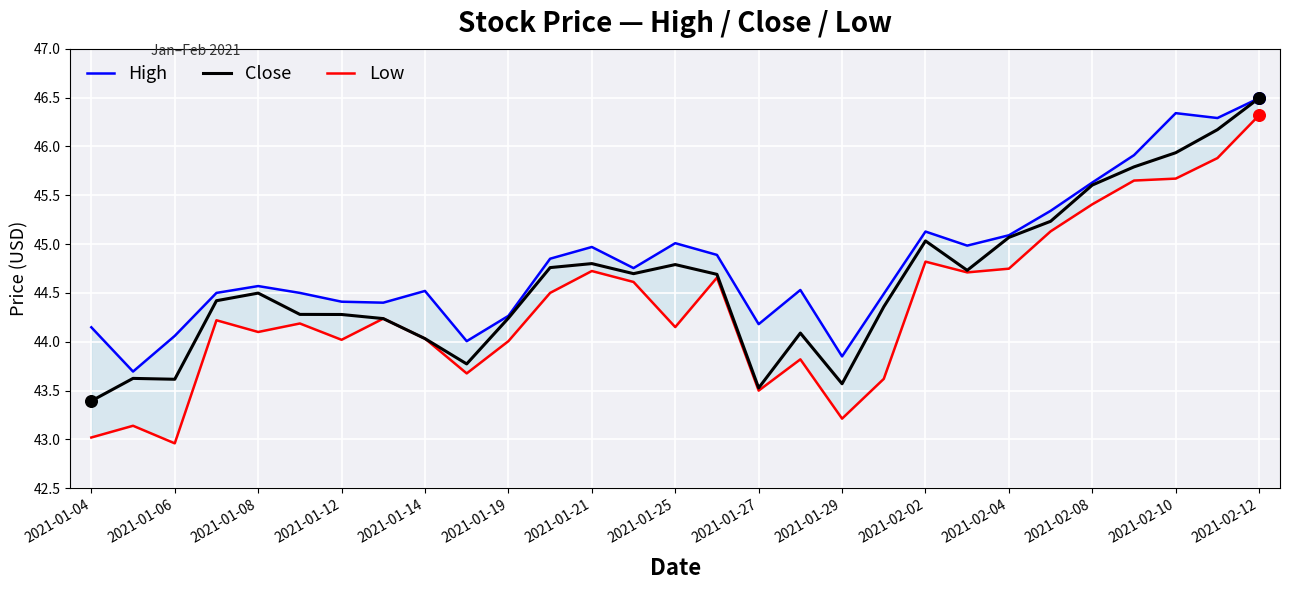

True or false: Close has a value of 44.0 at 2021-01-14.

True